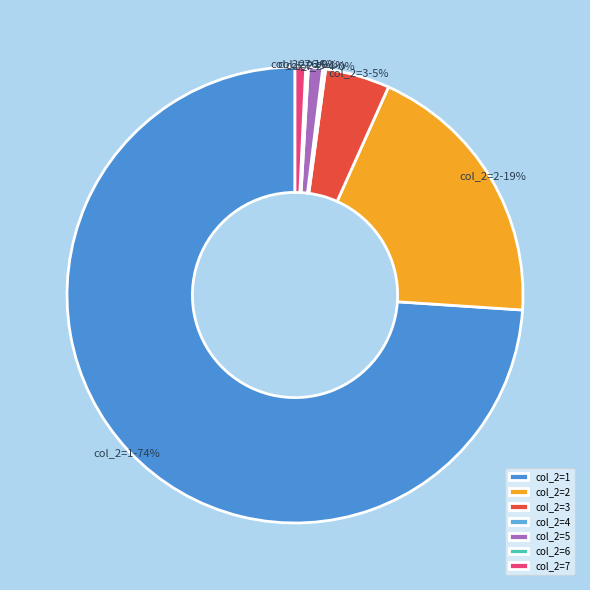

Which category has the biggest portion of the pie?

col_2=1